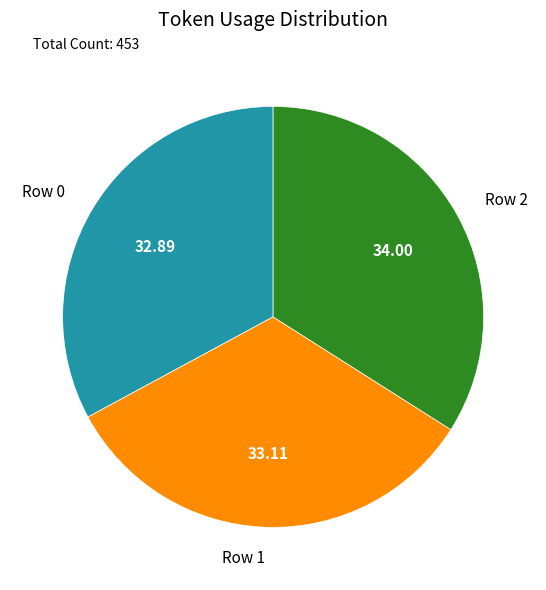

Which slice is the largest?

Row 2